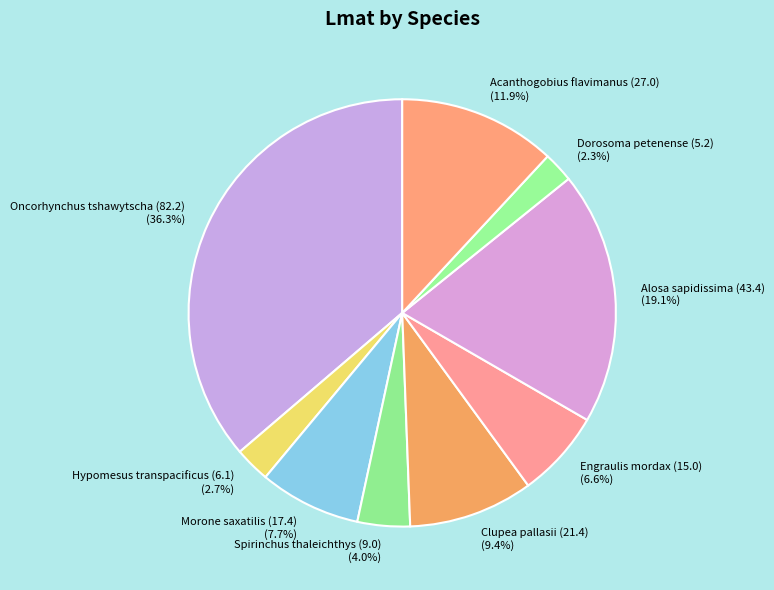

True or false: Oncorhynchus tshawytscha (82.2) accounts for 25% of the total.

False